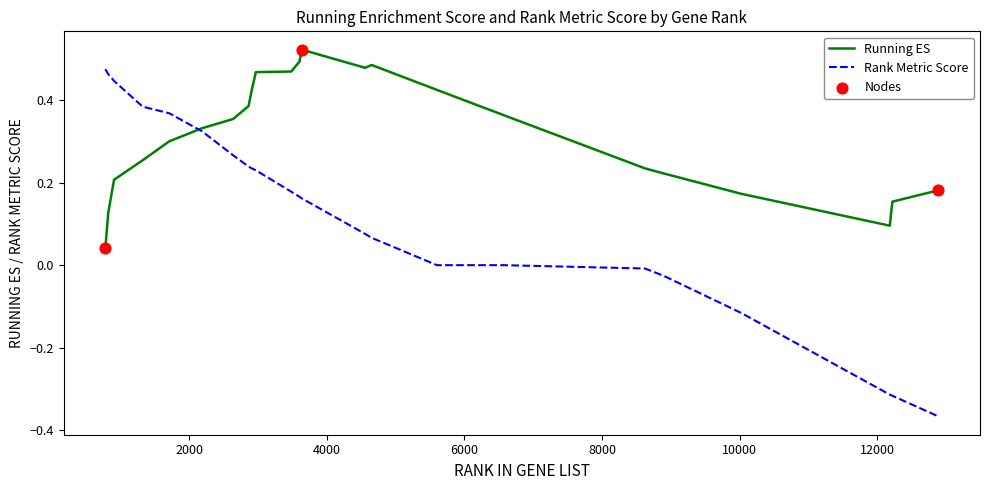

Which series has the widest spread of values?

Rank Metric Score